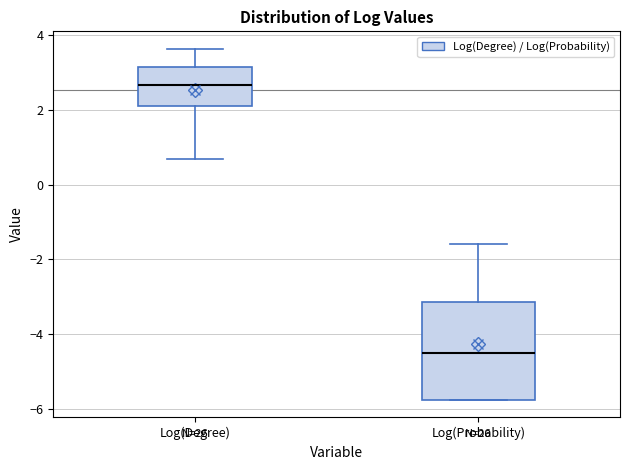

Reading left to right, transcribe this box plot: for each box, give where its median line is, the range the box spans, and where its two whiskers end, as read against the y-axis. The values are not printed on the chart, so give them approximately, as read against the axis.

Log(Degree): median 2.6, box 2.2 to 3.2, whiskers 0.6 to 3.6
Log(Probability): median -4.6, box -5.8 to -3.2, whiskers -5.8 to -1.6